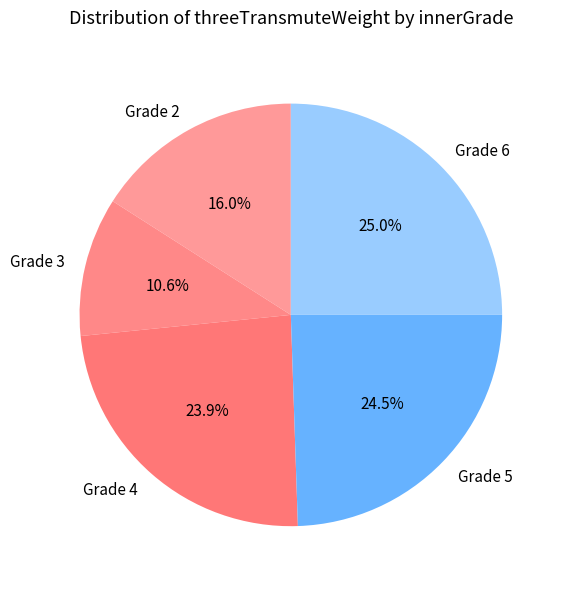

How many slices are in this pie chart?

5